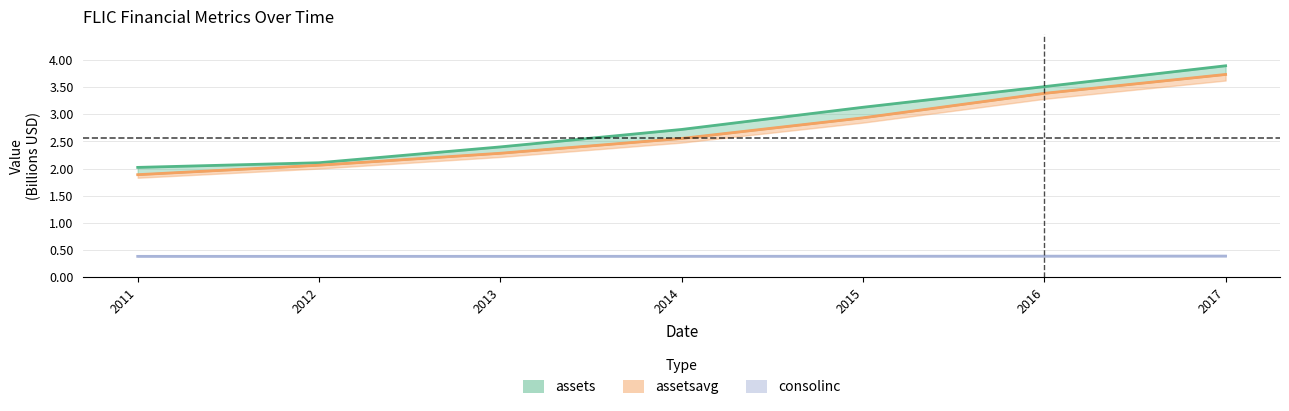

At which label does assetsavg first exceed 2?

2012